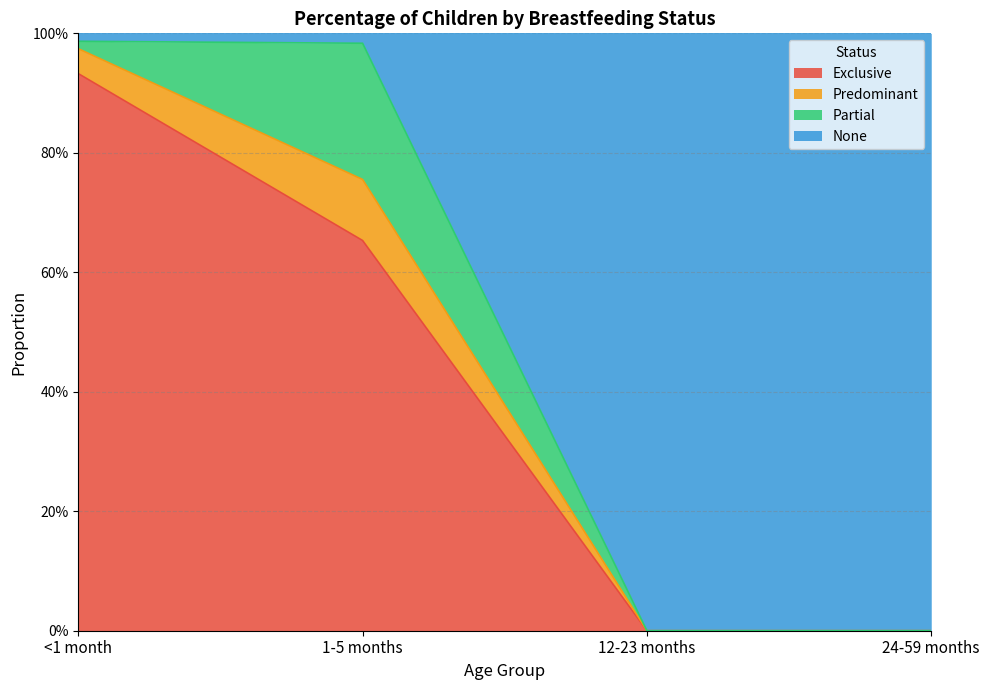

Does the chart have visible grid lines?

Yes